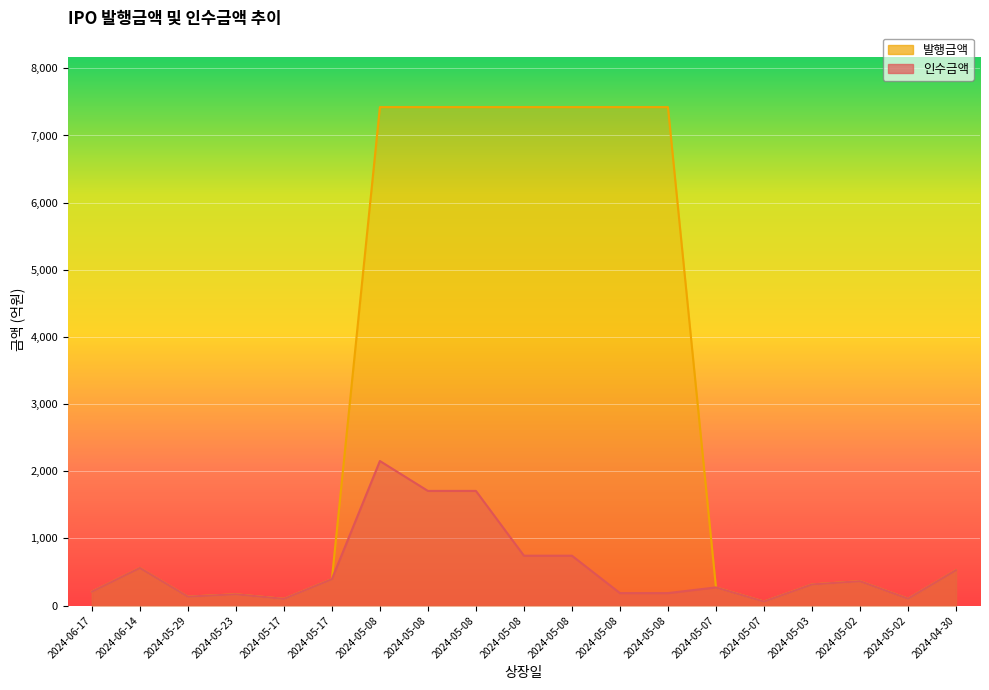

At which category is the sum across all series the highest?

2024-05-08